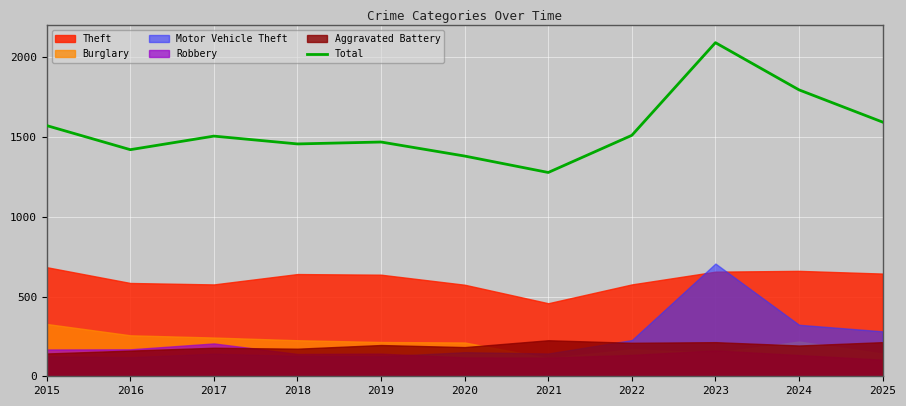

Reading left to right, transcribe all the data shown in this chart.

2015=1572	2016=1421	2017=1506	2018=1457	2019=1469	2020=1381	2021=1278	2022=1511	2023=2092	2024=1796	2025=1594